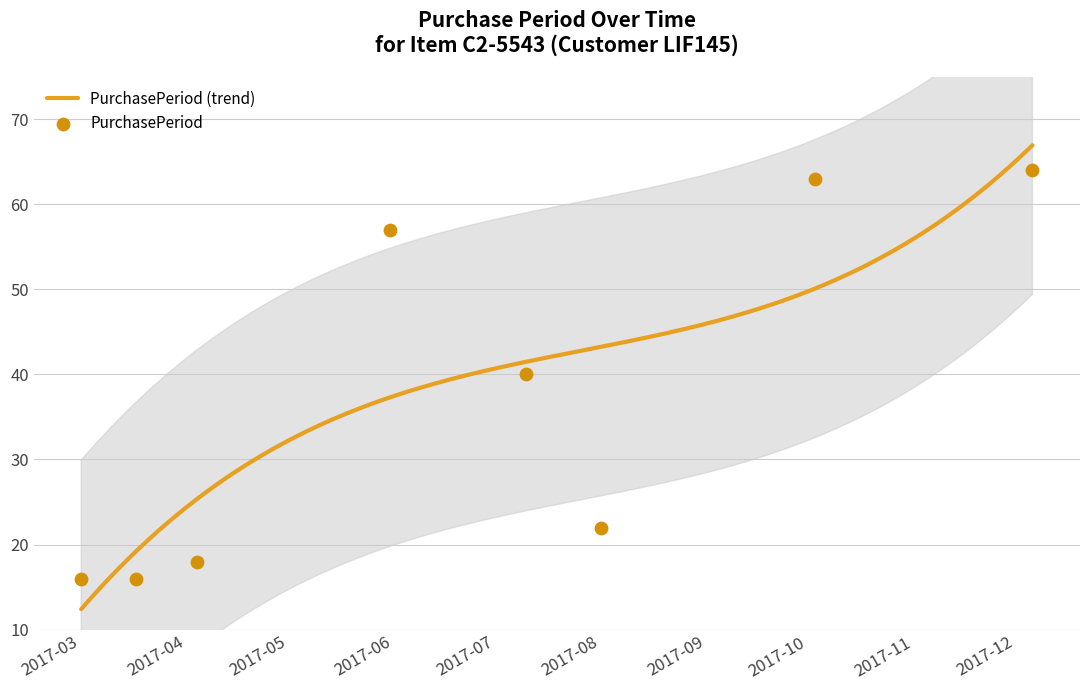

What is the lowest value of the PurchasePeriod (trend) series?

12.4